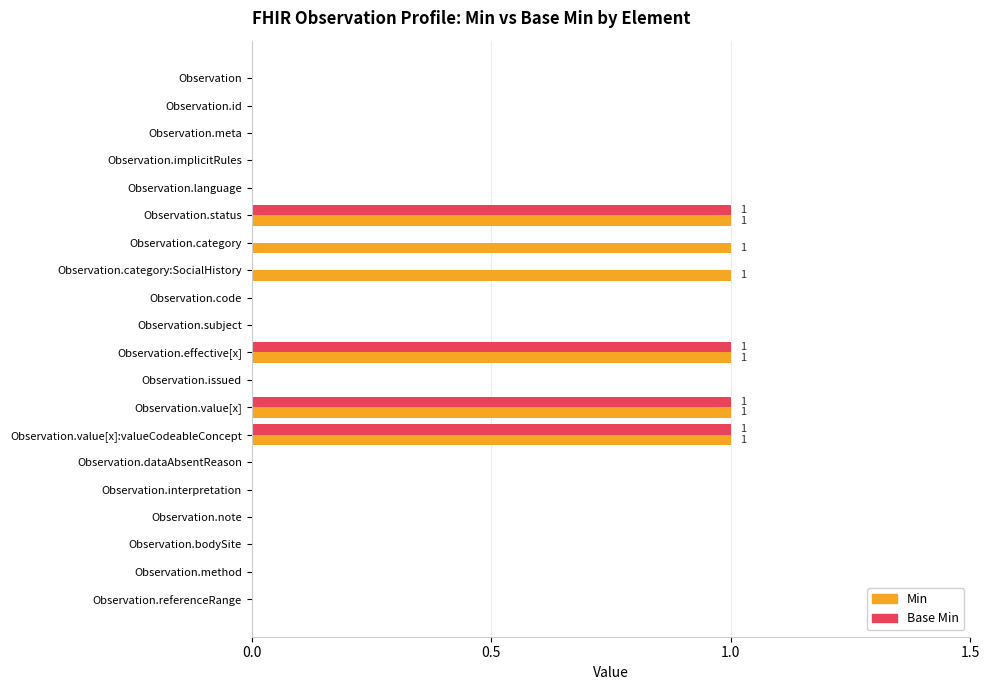

Which series has the largest total across all categories?

Min